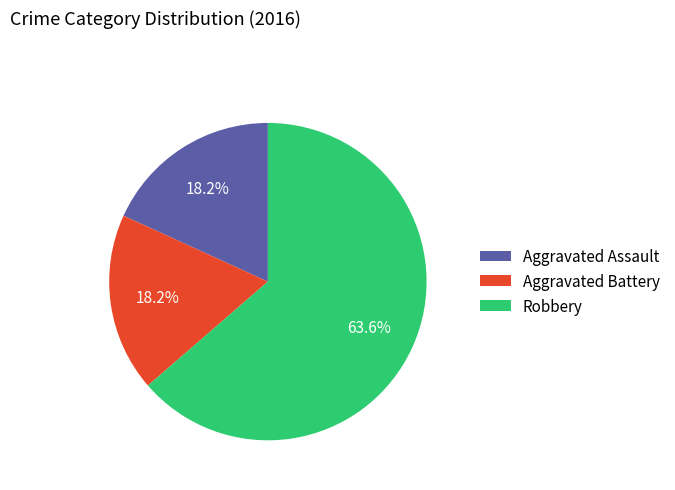

To the nearest percent, what is the combined percentage of Aggravated Battery and Robbery?

82%